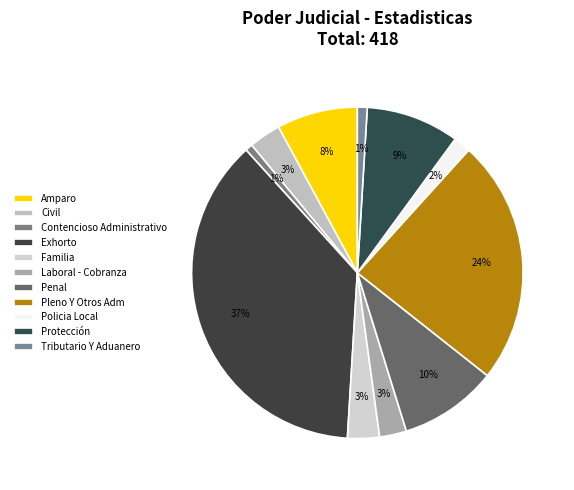

Is there any slice that represents more than half of the pie?

No